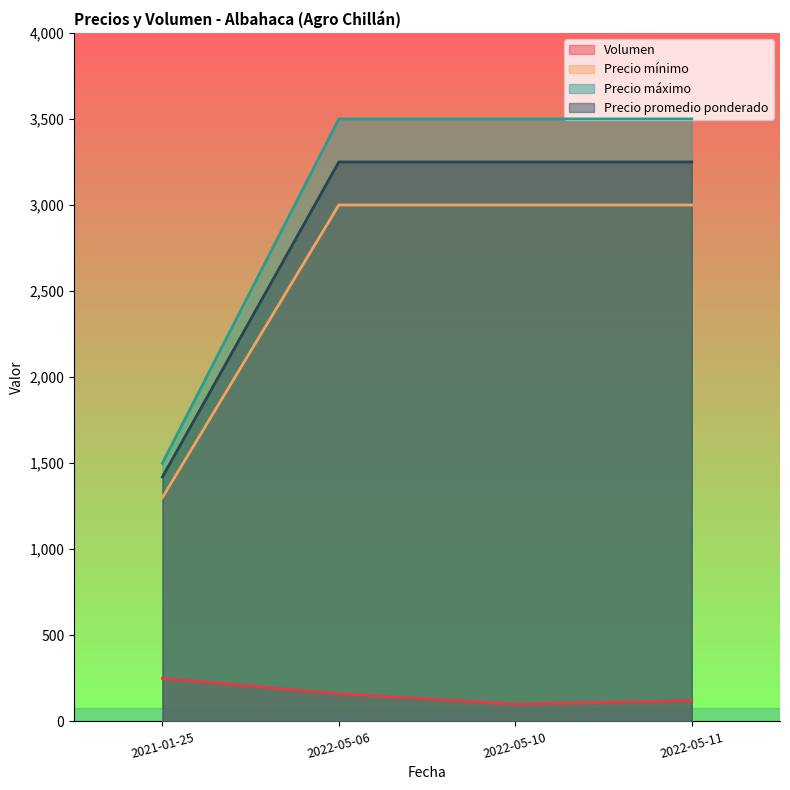

True or false: Precio promedio ponderado and Precio mínimo intersect in this chart.

False